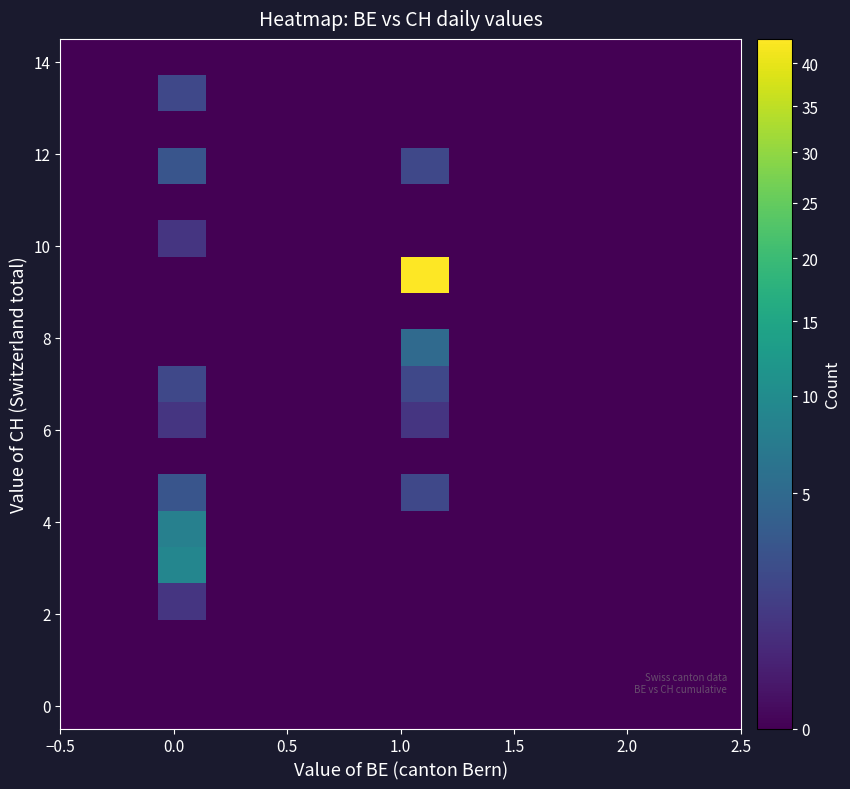

How many distinct data groups are displayed?

19